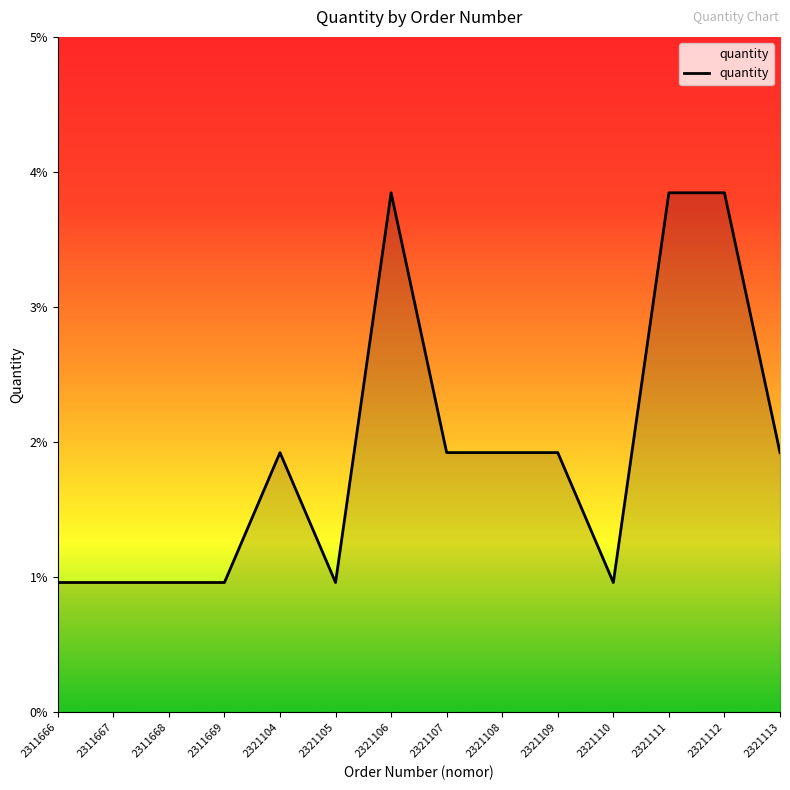

Is this an area chart (filled region under the line)?

Yes